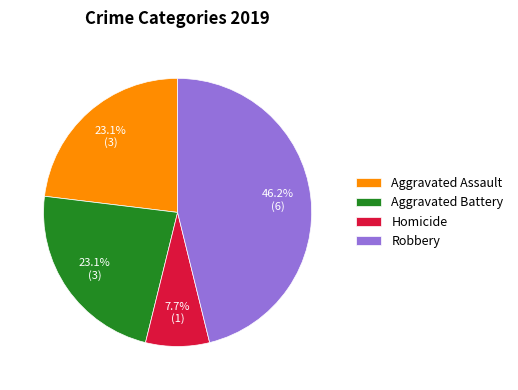

How much of the chart is everything except Robbery?

53.8%